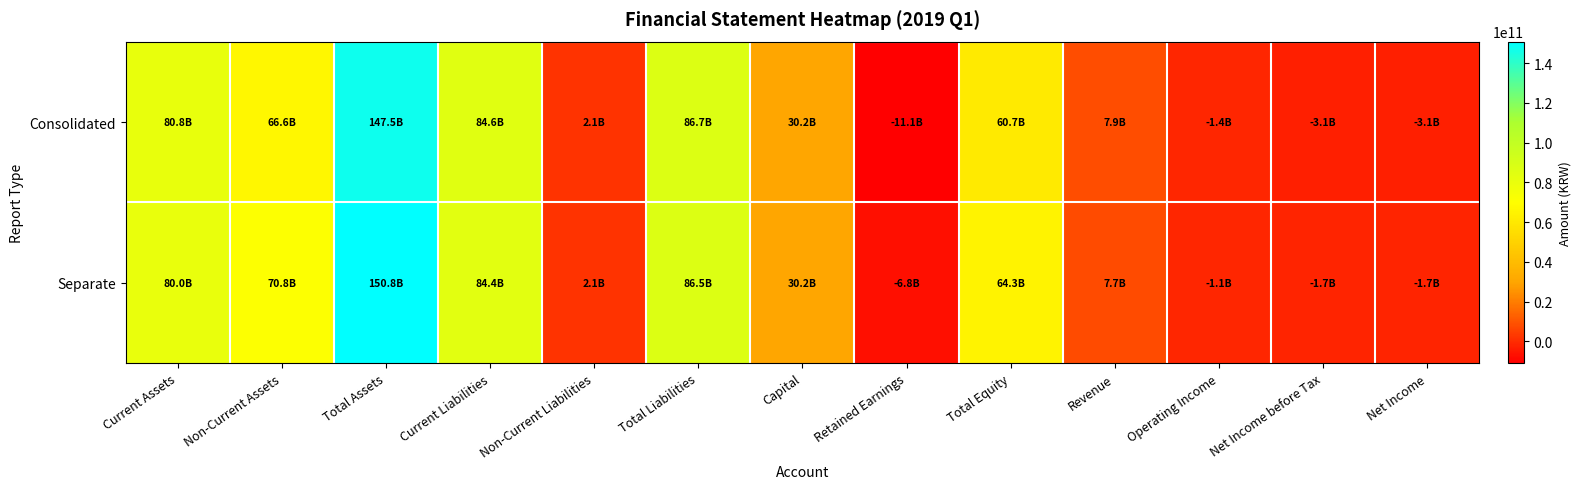

Rank the series at Non-Current Liabilities from highest to lowest value.

Consolidated, Separate